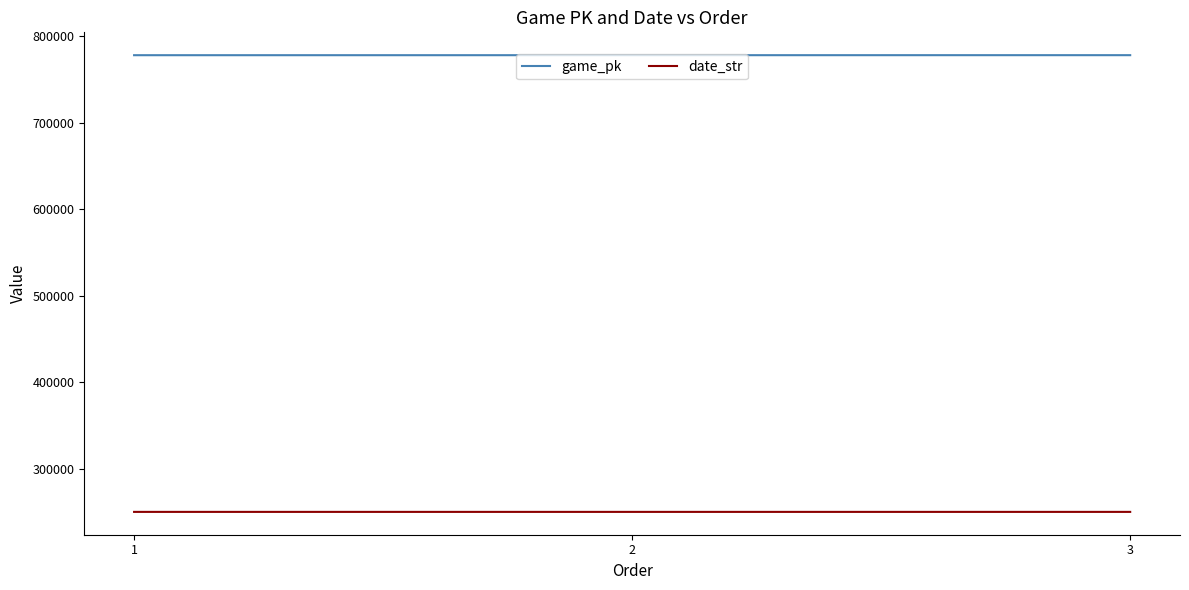

What are all the series names shown in the legend?

game_pk, date_str